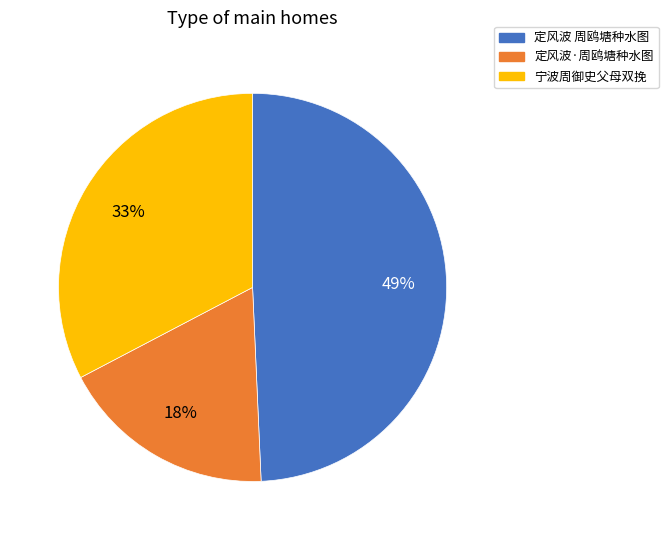

Combined, do 宁波周御史父母双挽 and 定风波 周鸥塘种水图 account for over 50%?

Yes